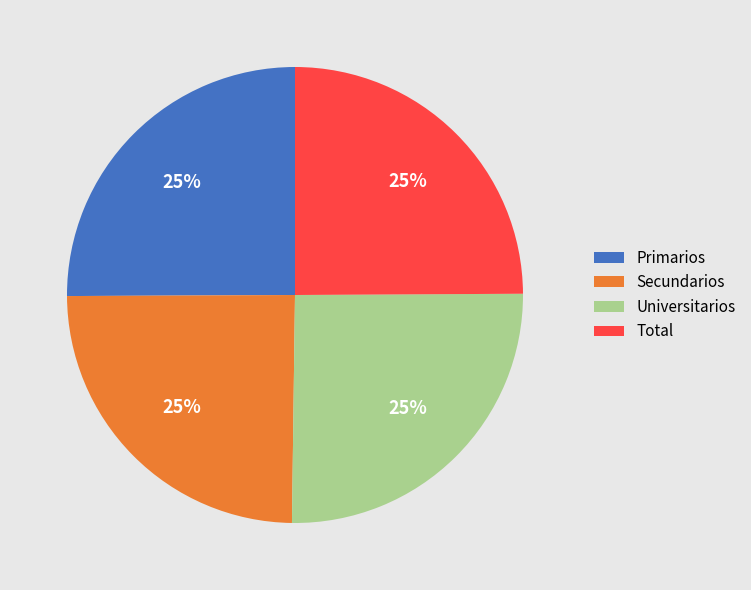

Is Universitarios the majority of the pie?

No